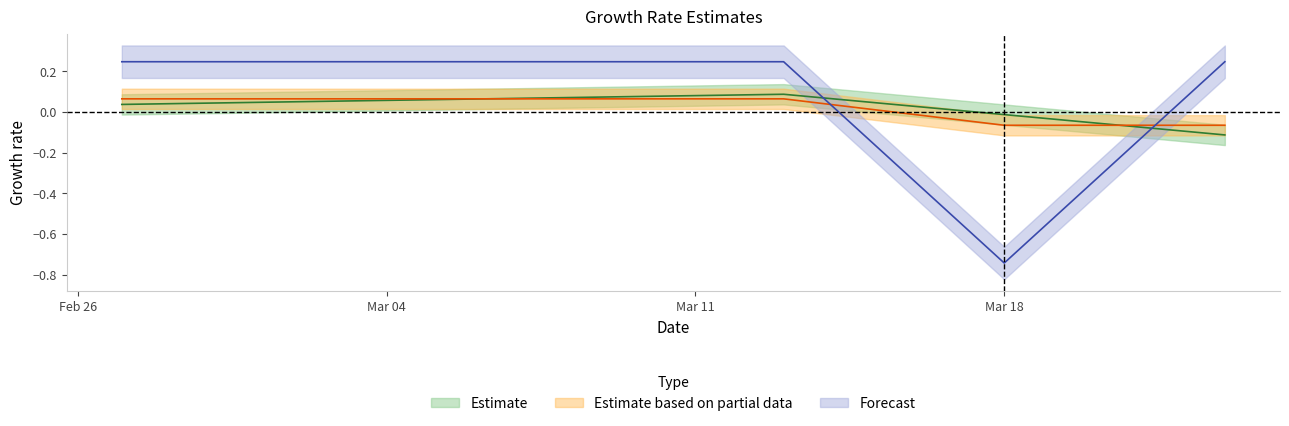

True or false: mlam and mpic intersect in this chart.

True